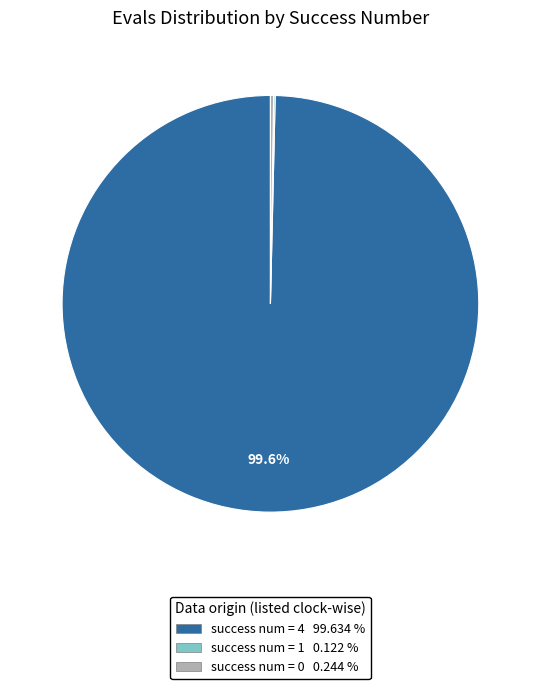

Is there any slice that represents more than half of the pie?

Yes